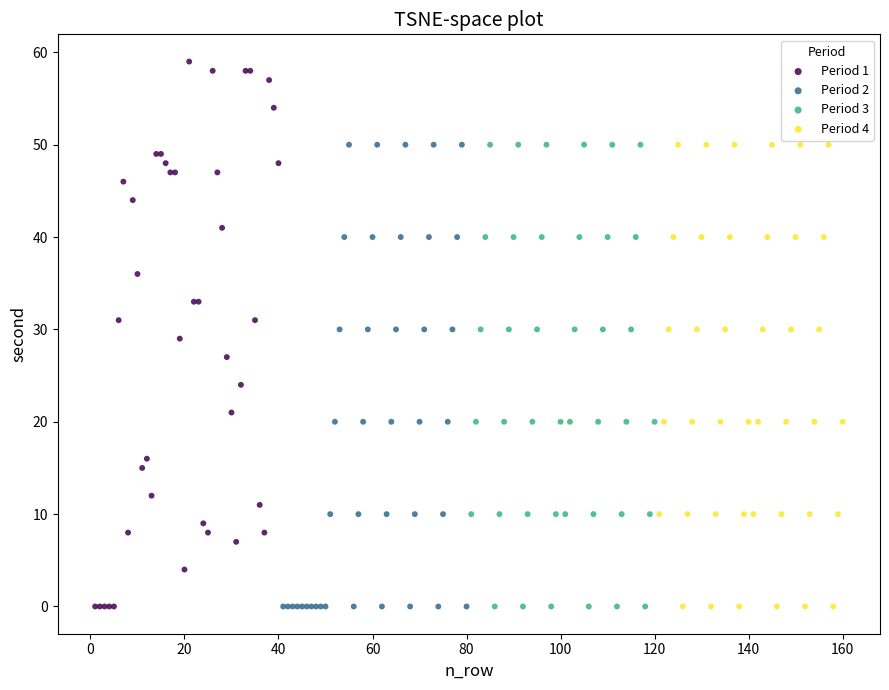

What are all the series names shown in the legend?

Period 1, Period 2, Period 3, Period 4